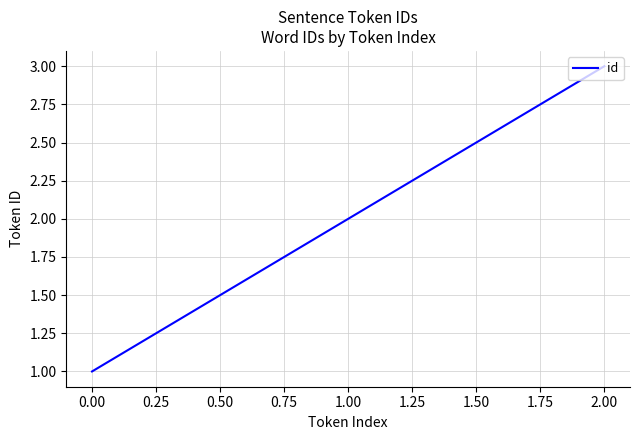

Reading left to right, list all the values displayed in this chart.

1	2	3